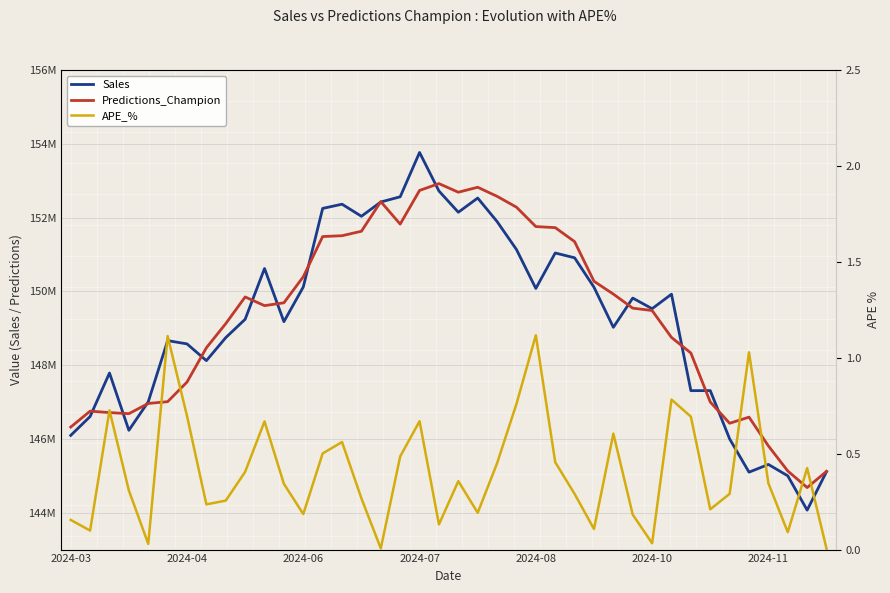

What is the difference between the APE_% values at 25 and 12?

0.3